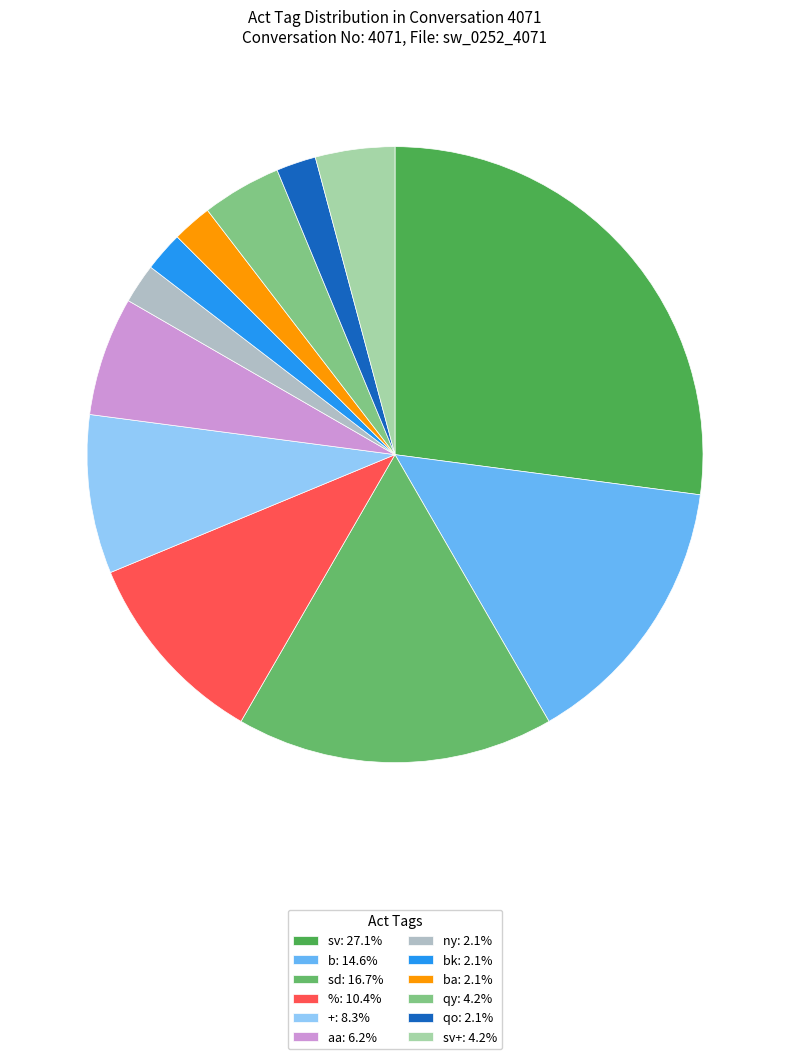

How many slices are in this pie chart?

12